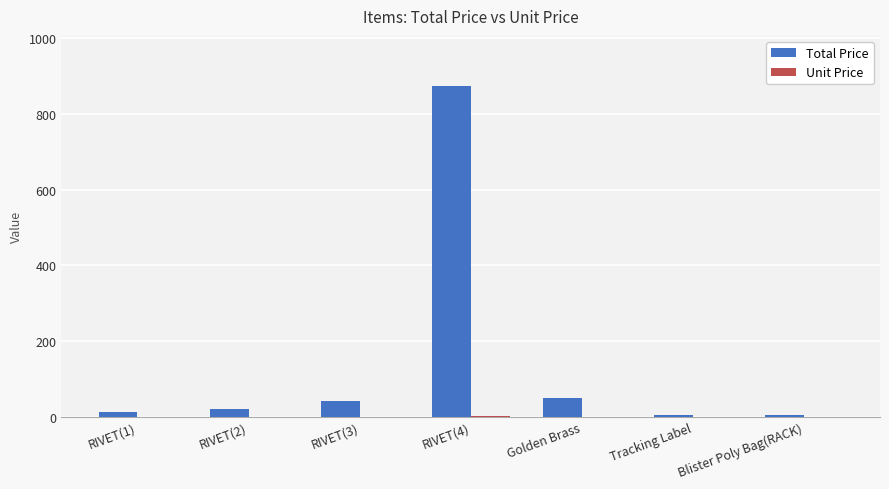

Which label corresponds to the largest value in the chart?

RIVET(4)